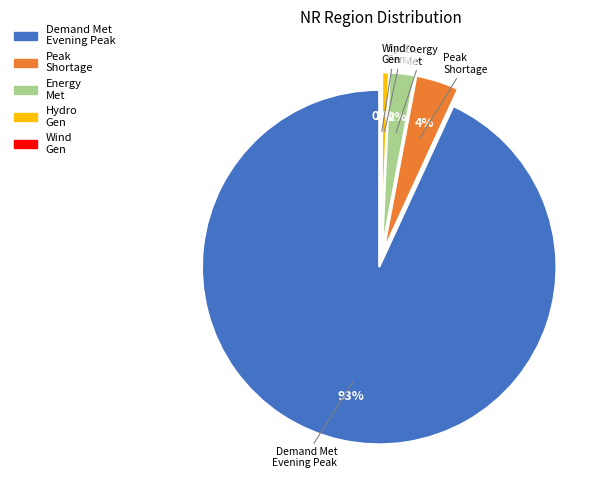

Does any single category account for the majority?

Yes